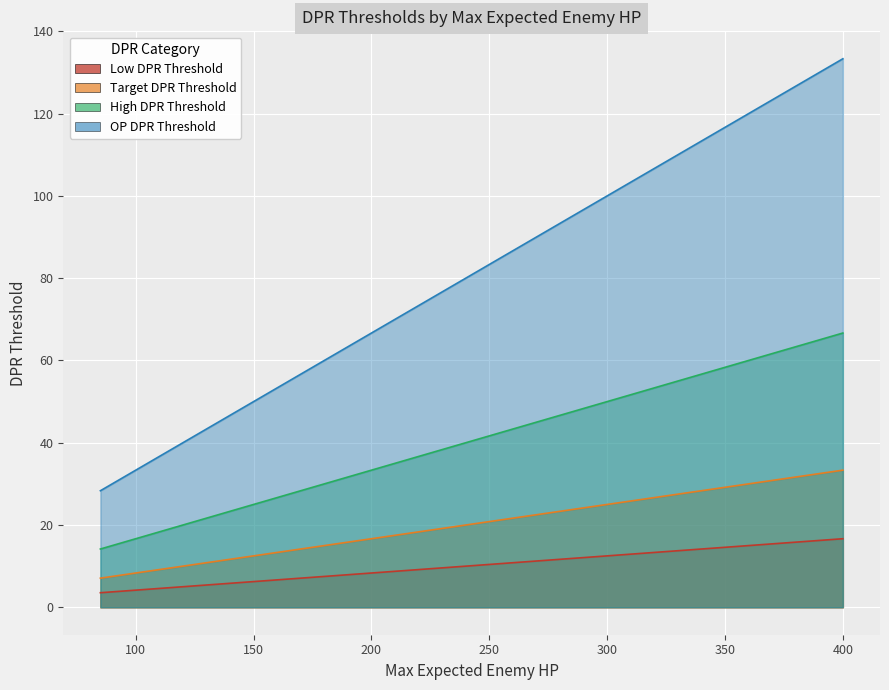

At how many categories does at least one series exceed 20?

20